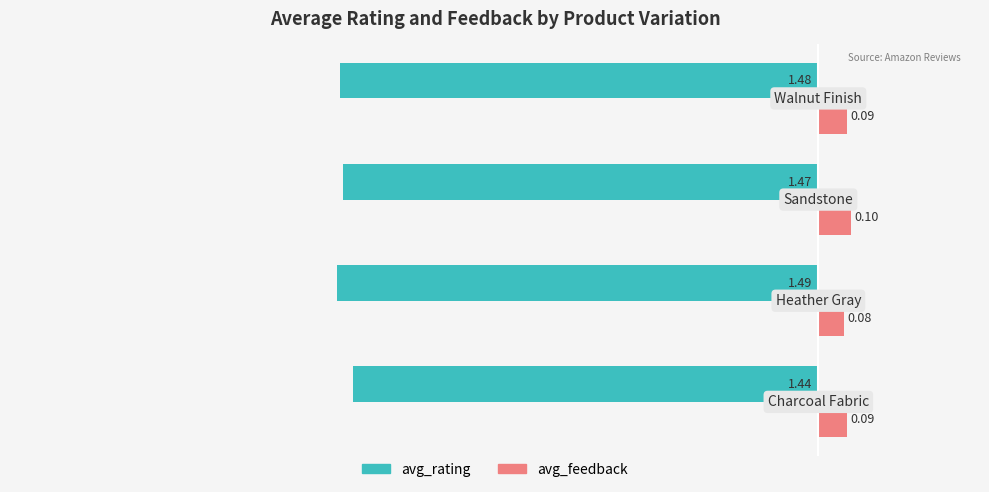

List the series in order of their overall mean, highest first.

avg_feedback, avg_rating